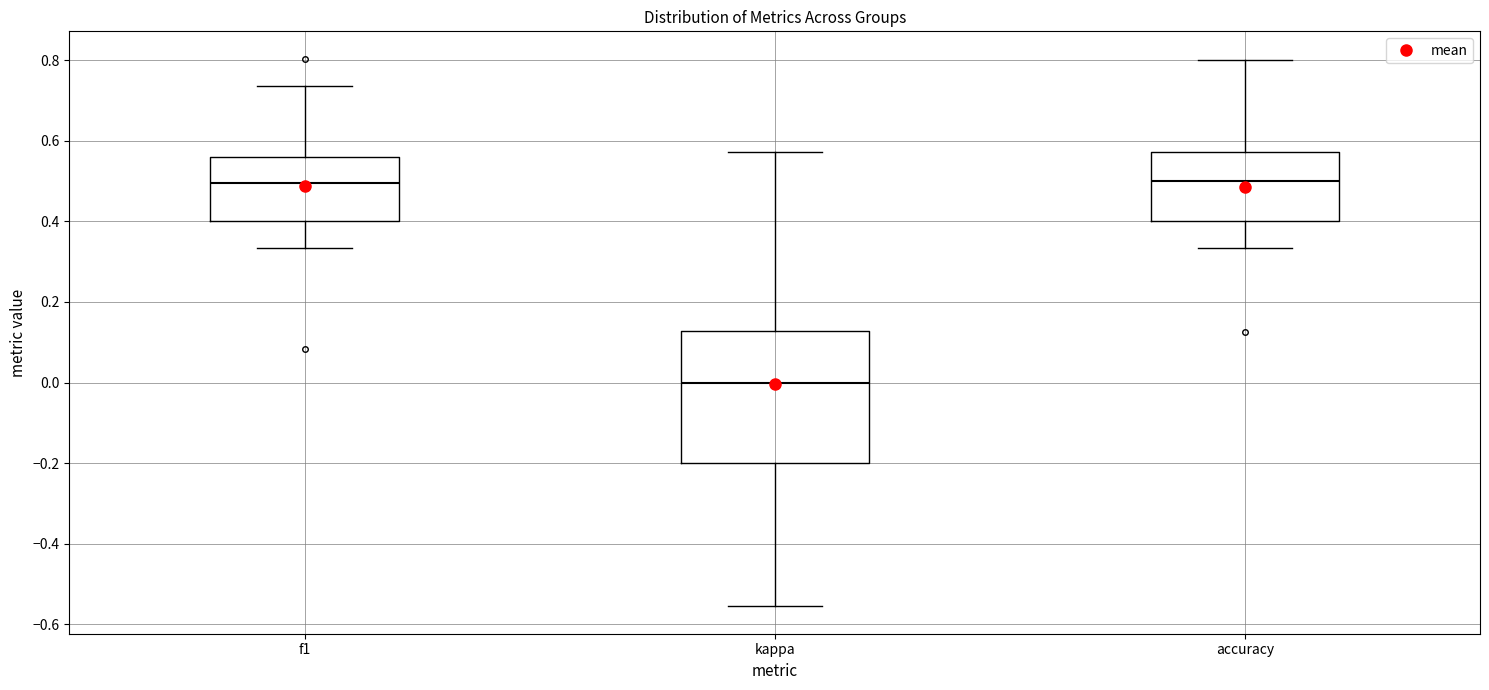

Where does the upper whisker of the box for kappa end on the y-axis? The values are not printed on the chart, so give them approximately, as read against the axis.

0.58